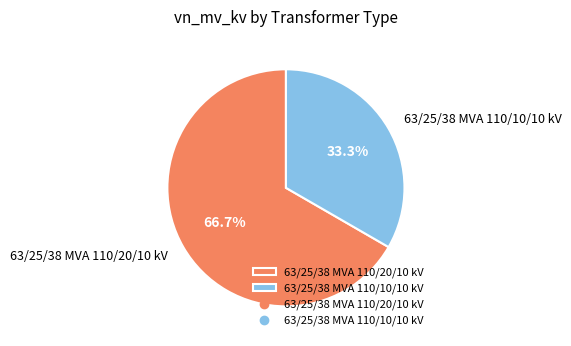

What is the total percentage of 63/25/38 MVA 110/20/10 kV and 63/25/38 MVA 110/10/10 kV?

100.0%